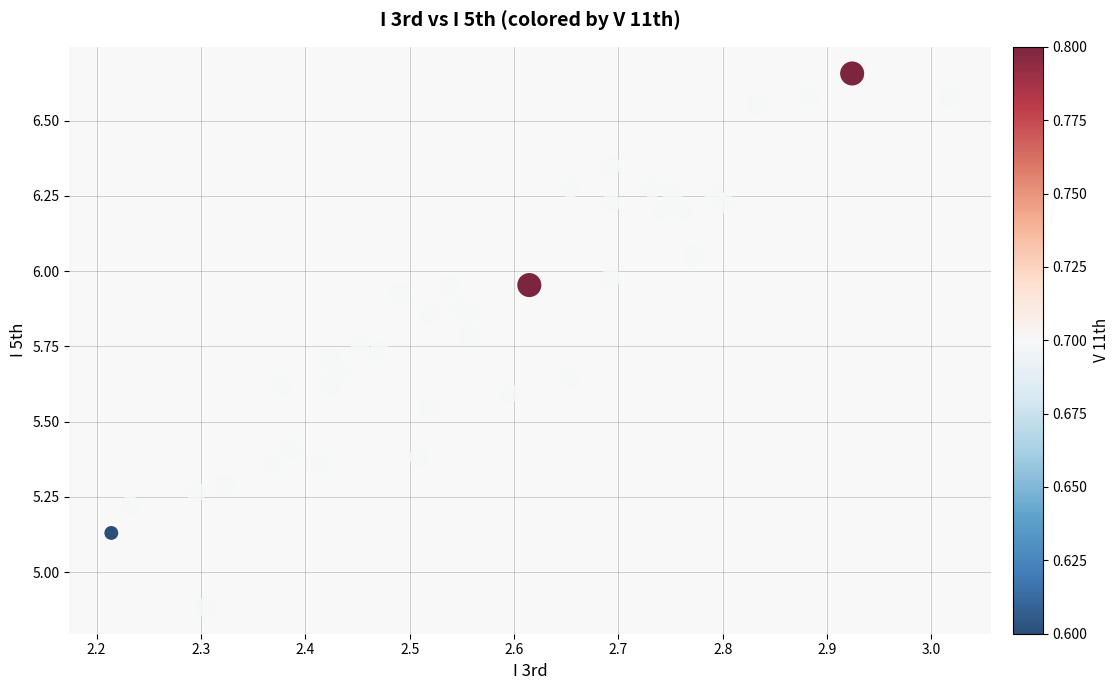

What is the range of Y values (max minus min)?

1.8